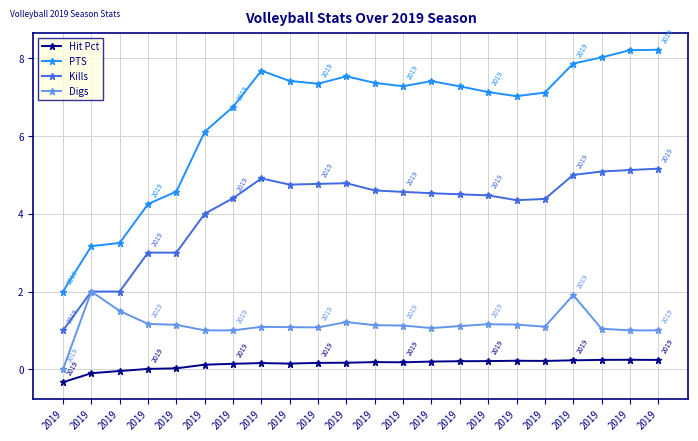

What is the total value across all series at 2019?

2.7